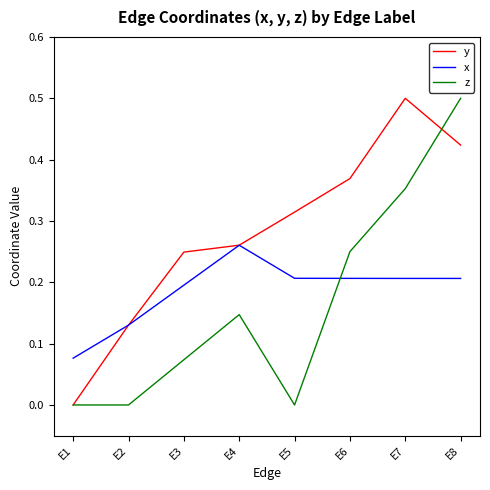

At which label does x reach its minimum?

E1